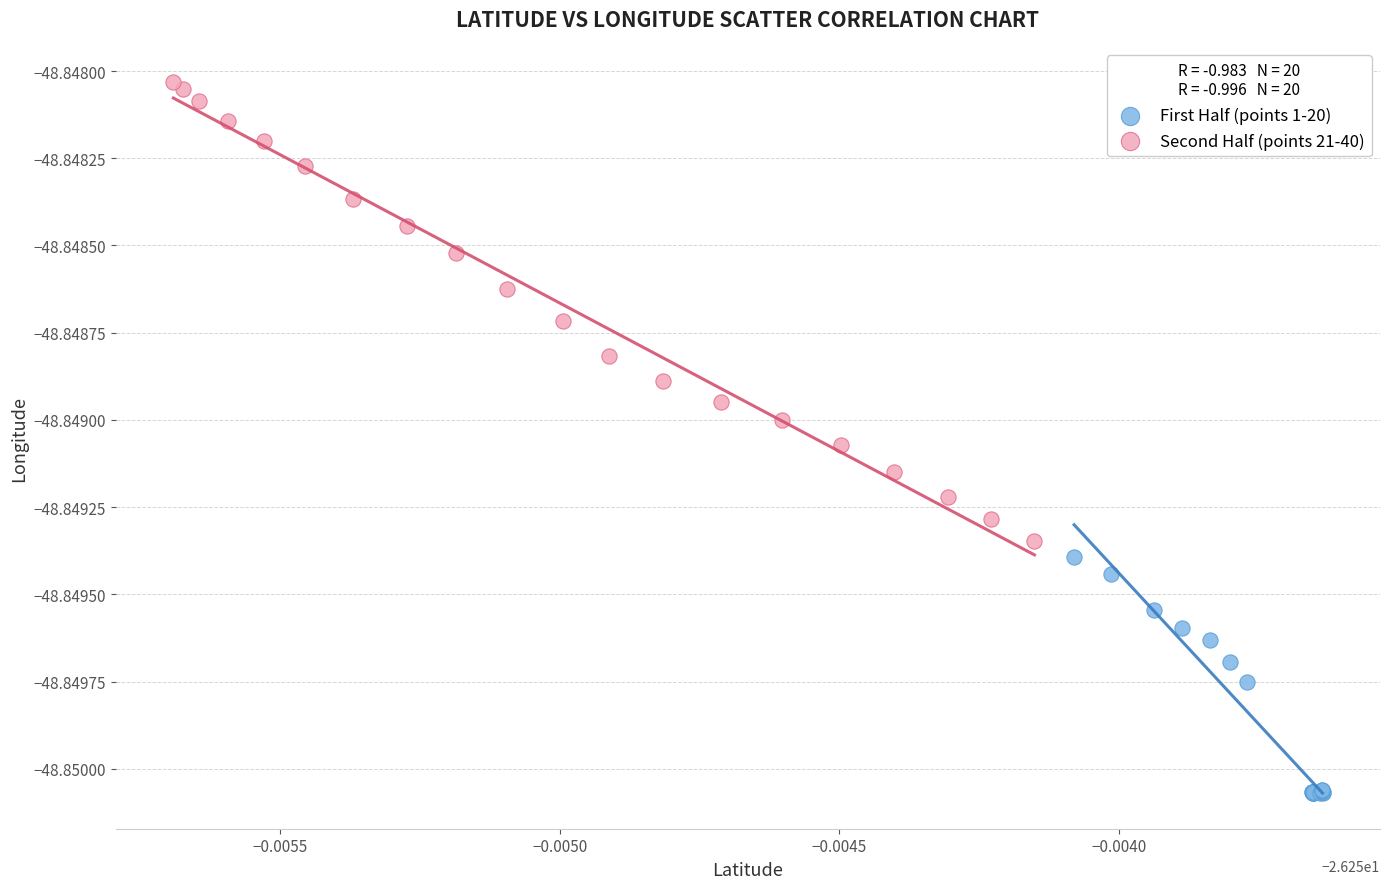

Which series reaches the minimum Y coordinate?

First Half (points 1-20)